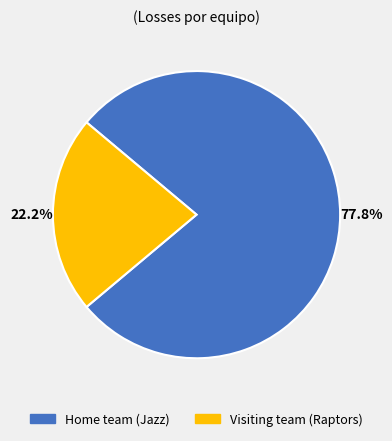

Does Visiting team (Raptors) represent more than half of the total?

No